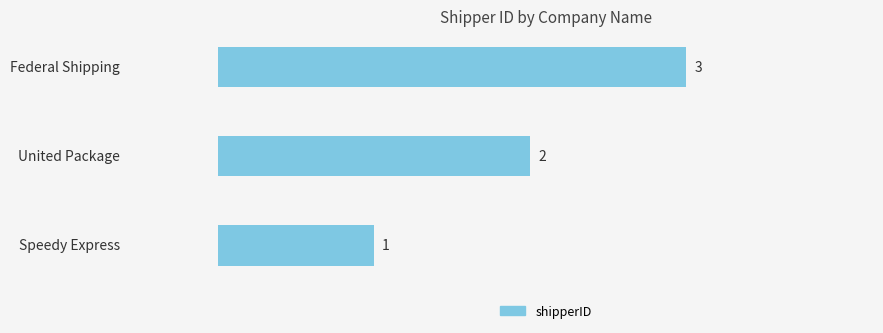

Count the values in the range 1 to 3.

3